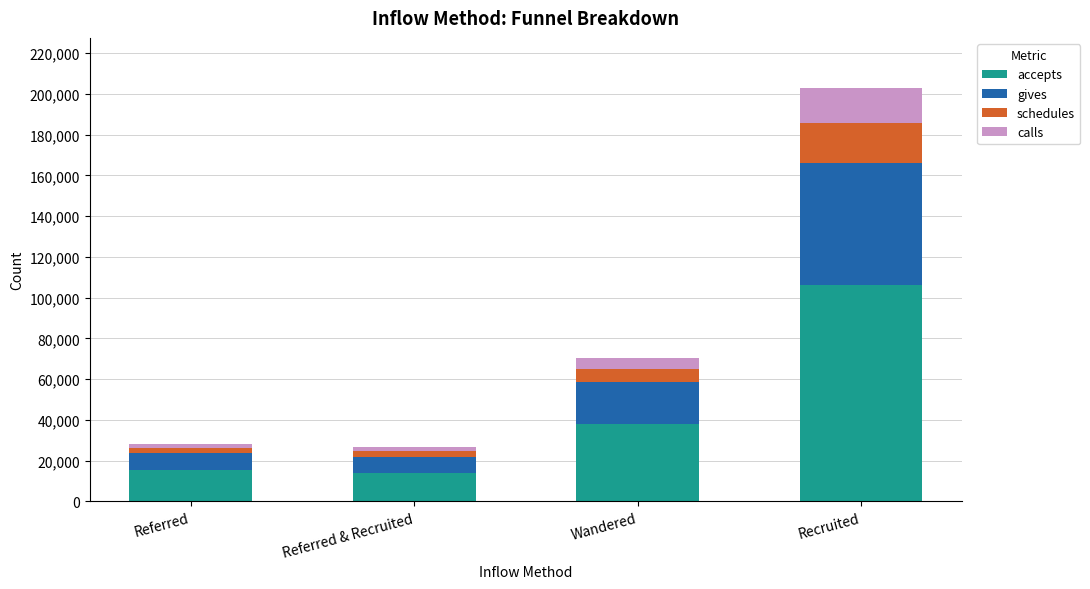

What is the difference between the maximum and minimum values in the accepts series?

92053